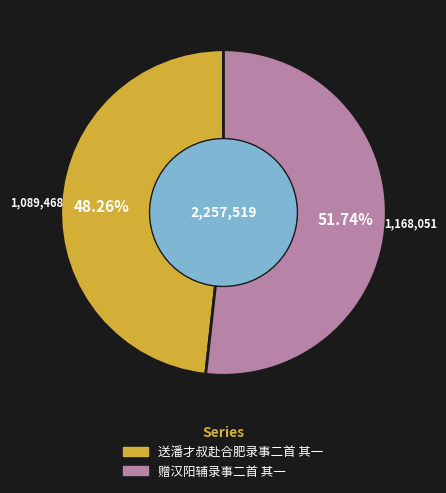

How many segments does this pie chart have?

2